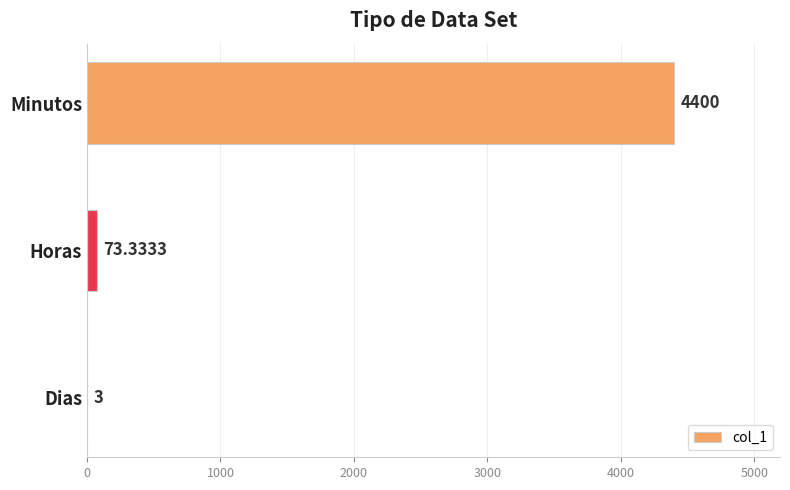

At which category does the chart reach its peak across all series?

Minutos